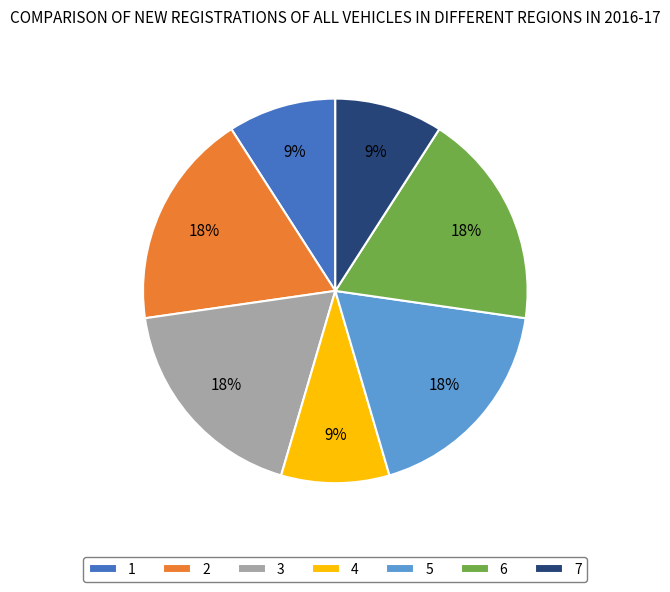

To the nearest percent, what is the combined percentage of 5 and 2?

36%